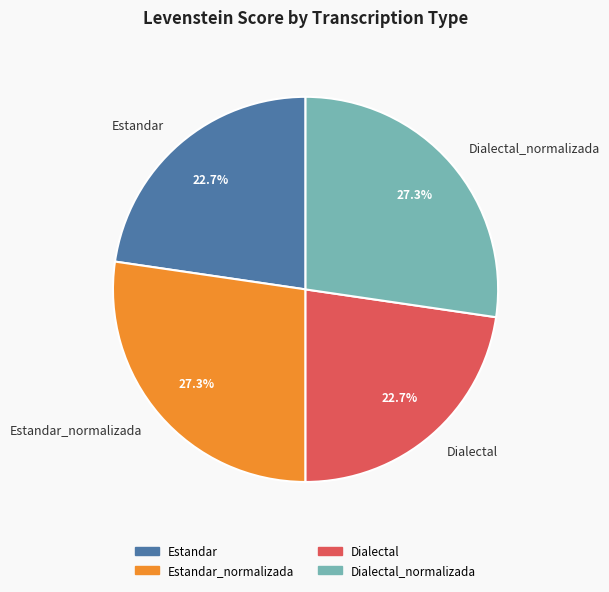

The Dialectal_normalizada slice represents 14% of the pie. True or false?

False